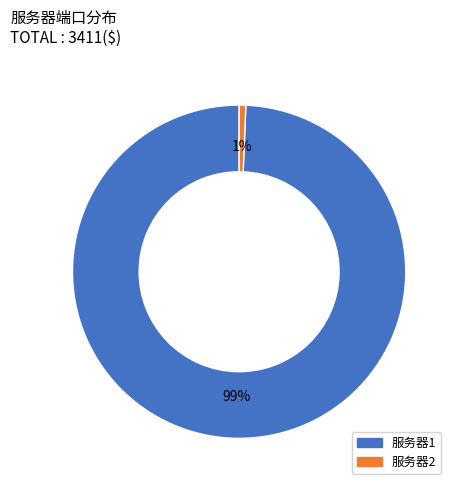

How many slices are in this pie chart?

2